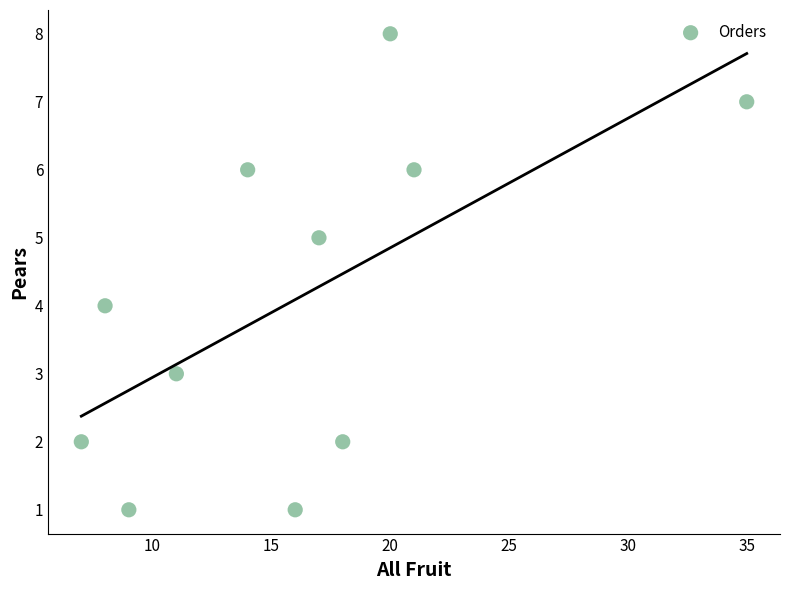

What is the range of Y values (max minus min)?

7